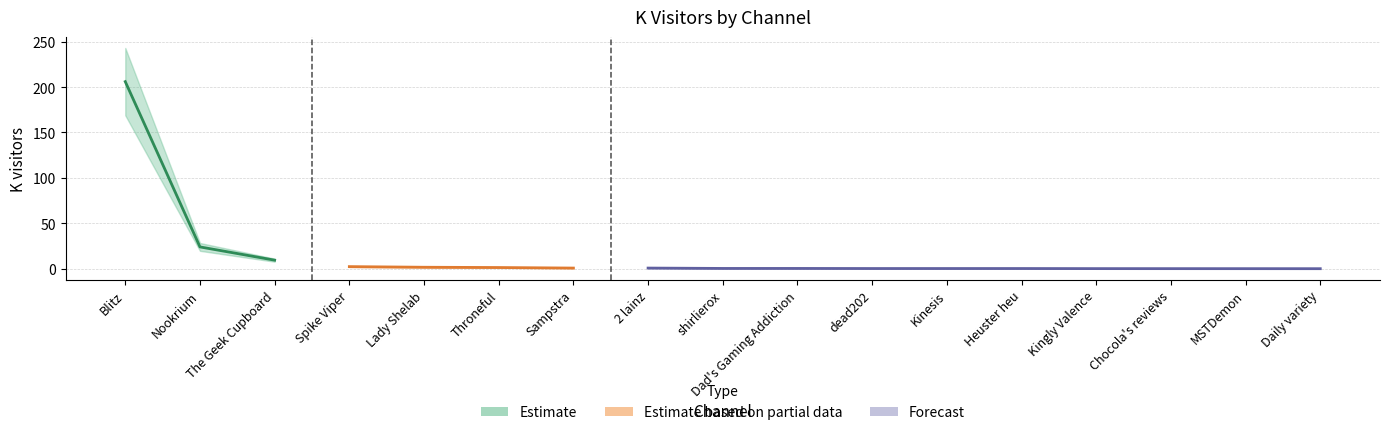

Reading left to right, what are all the values shown in this chart?

206.0	24.0	9.4	2.3	1.6	1.3	0.7	0.7	0.3	0.3	0.2	0.2	0.1	0.1	0.1	0.0	0.2